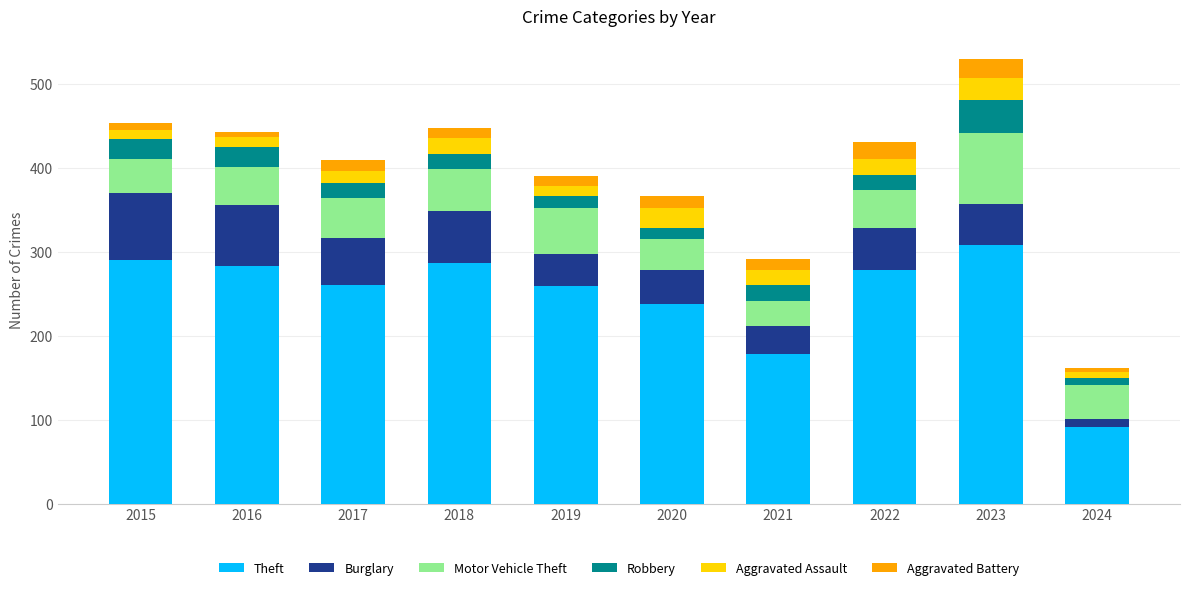

What are all the series names shown in the legend?

Theft, Burglary, Motor Vehicle Theft, Robbery, Aggravated Assault, Aggravated Battery